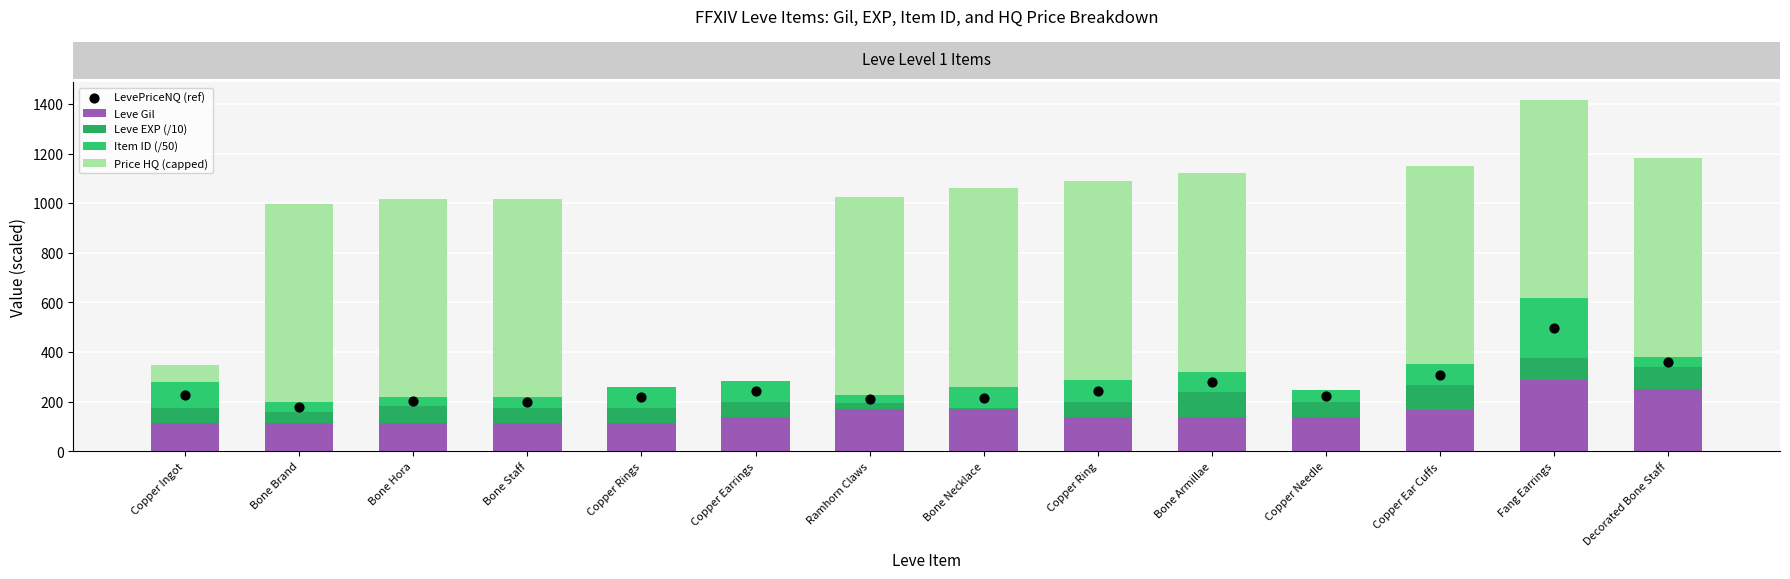

Which series has the largest total across all categories?

Price HQ (capped)